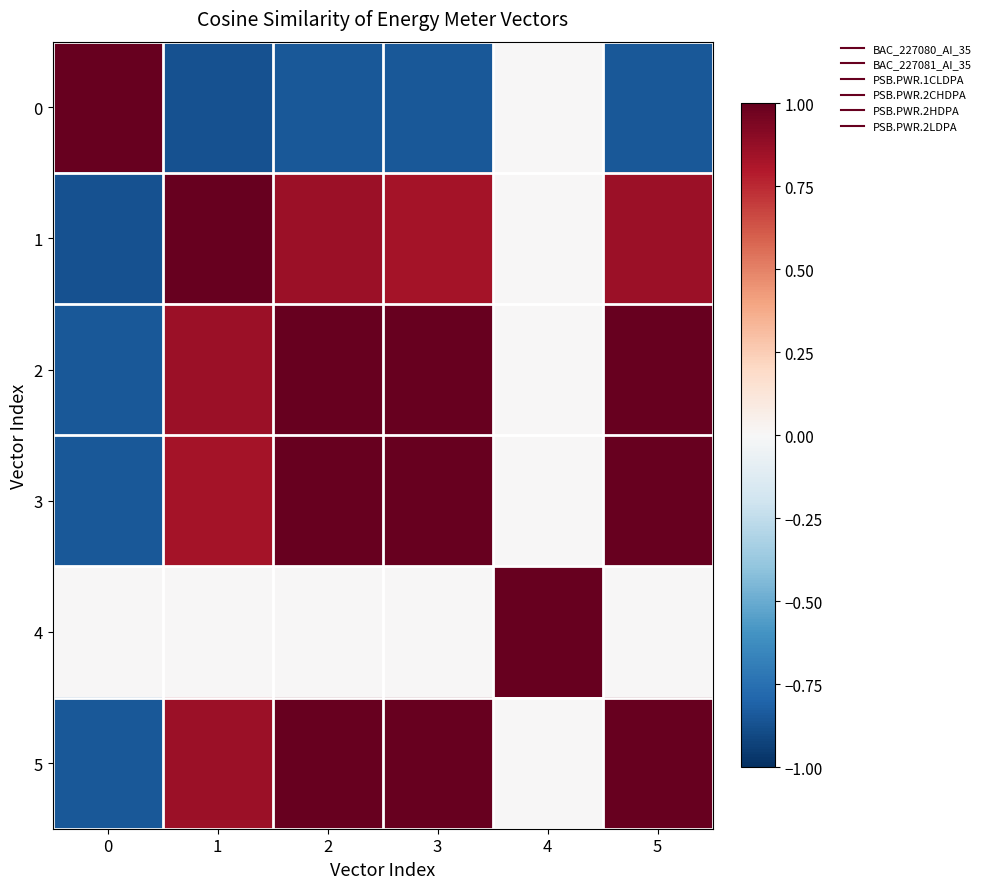

How many data points does each series have?

6